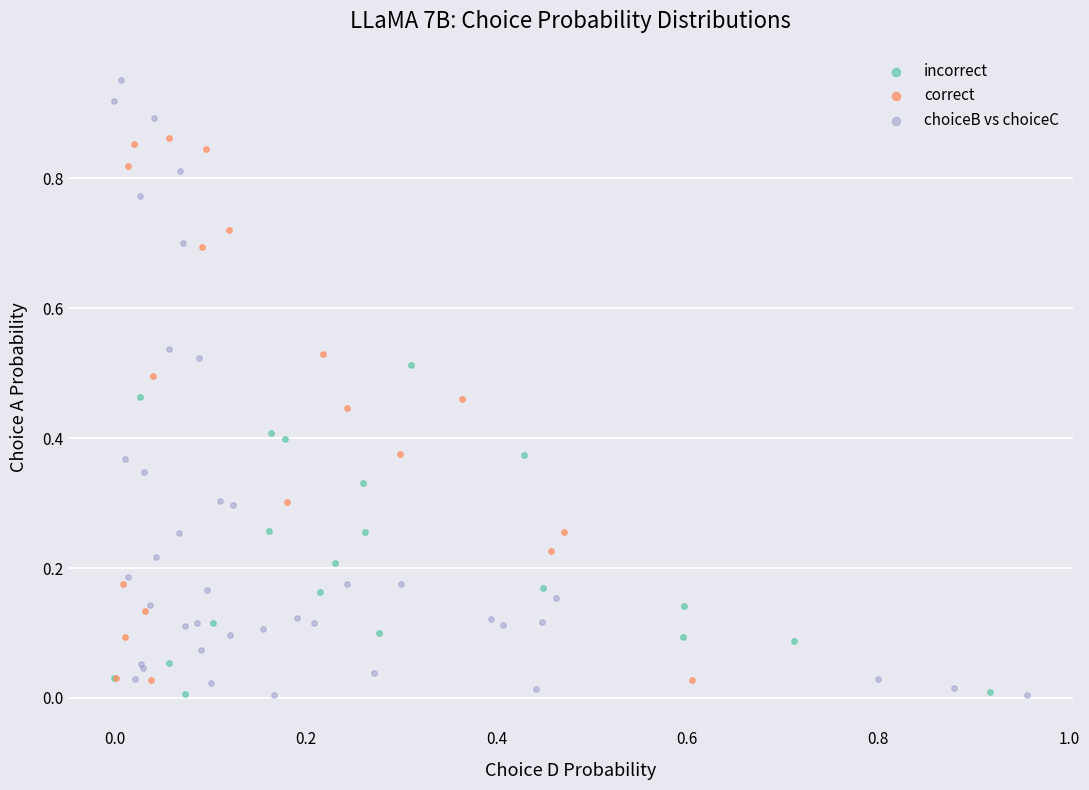

Which series has the largest Y range (max minus min)?

choiceB vs choiceC